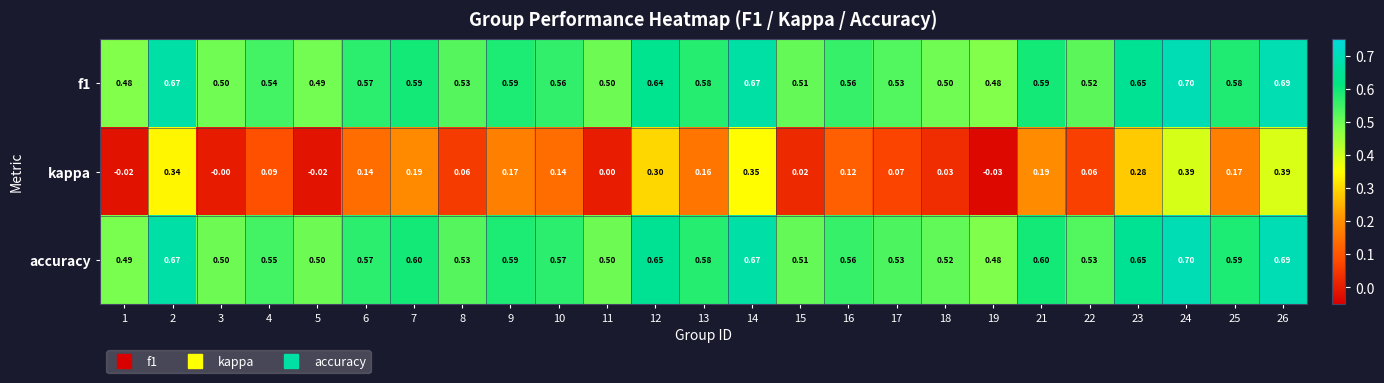

Which series has the largest range (max minus min)?

kappa